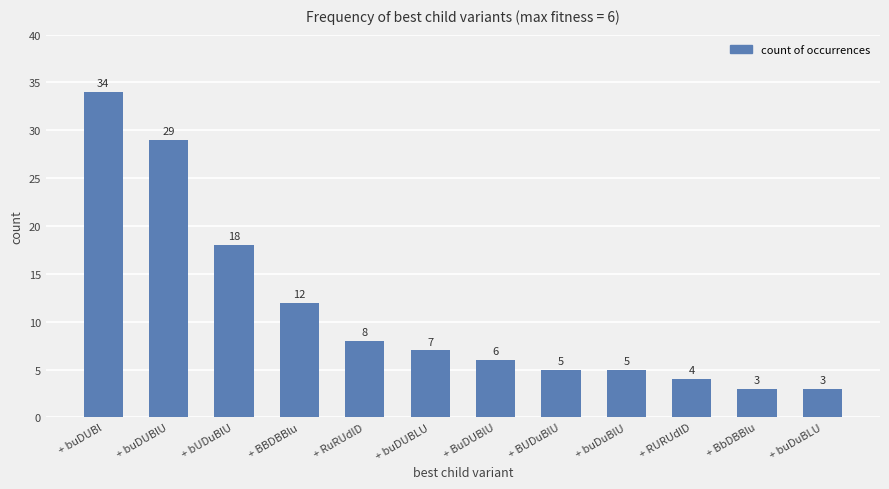

Read the value at + BBDBBlu.

12